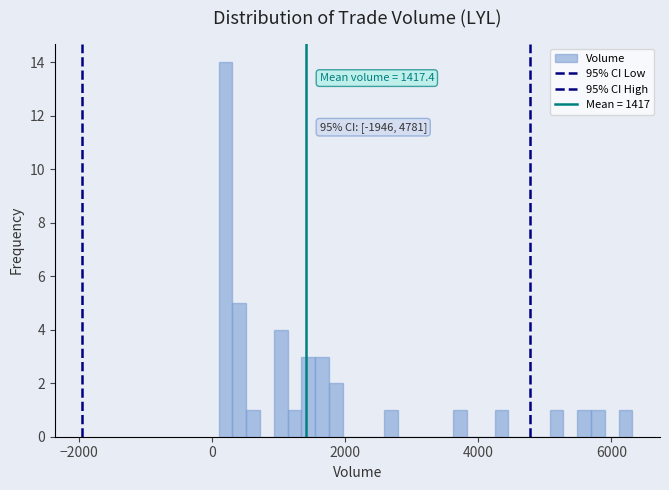

Read against the x-axis, roughly where is the centre of the tallest bar?

200